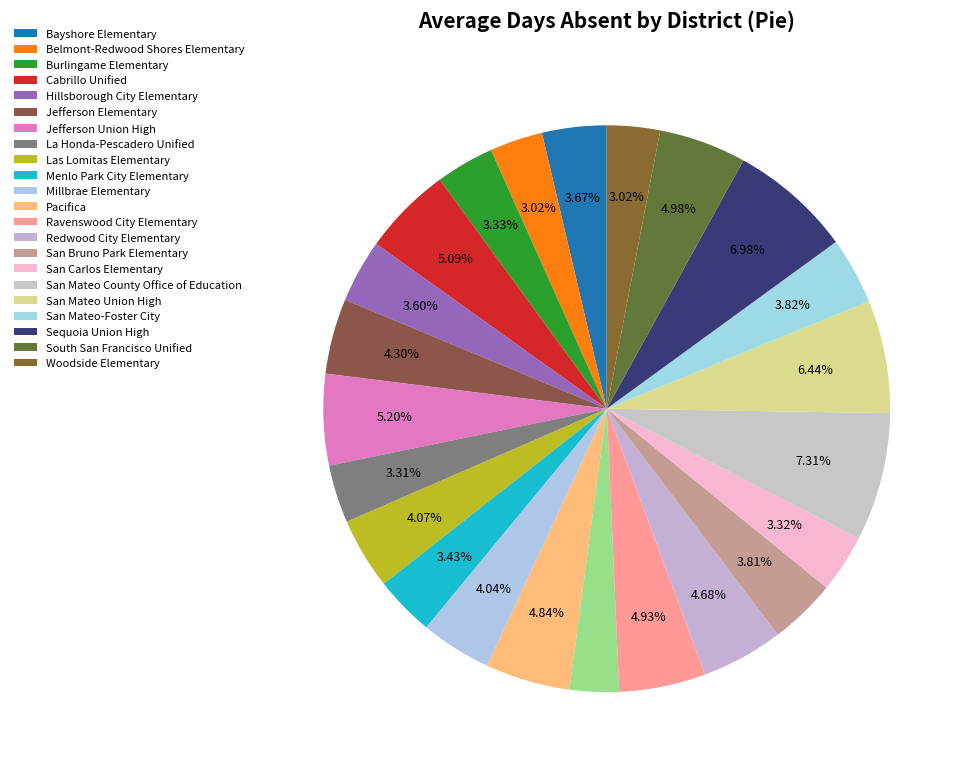

Count the number of slices in the pie.

23